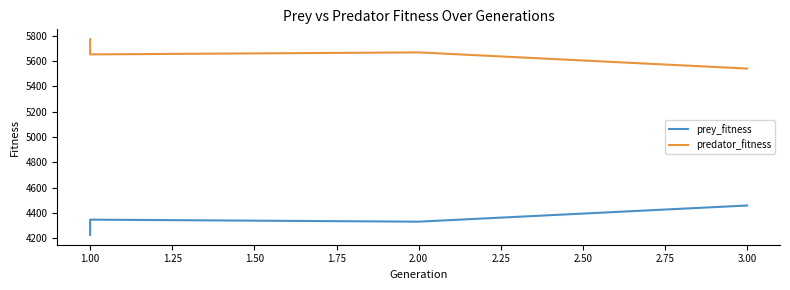

What is the approximate value of predator_fitness at 1.00?

5775